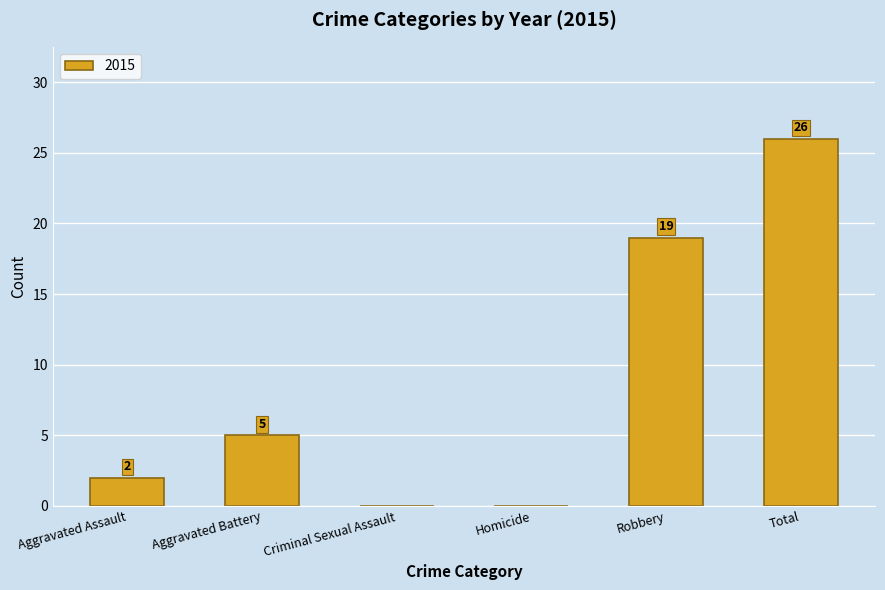

How many values are above zero?

4